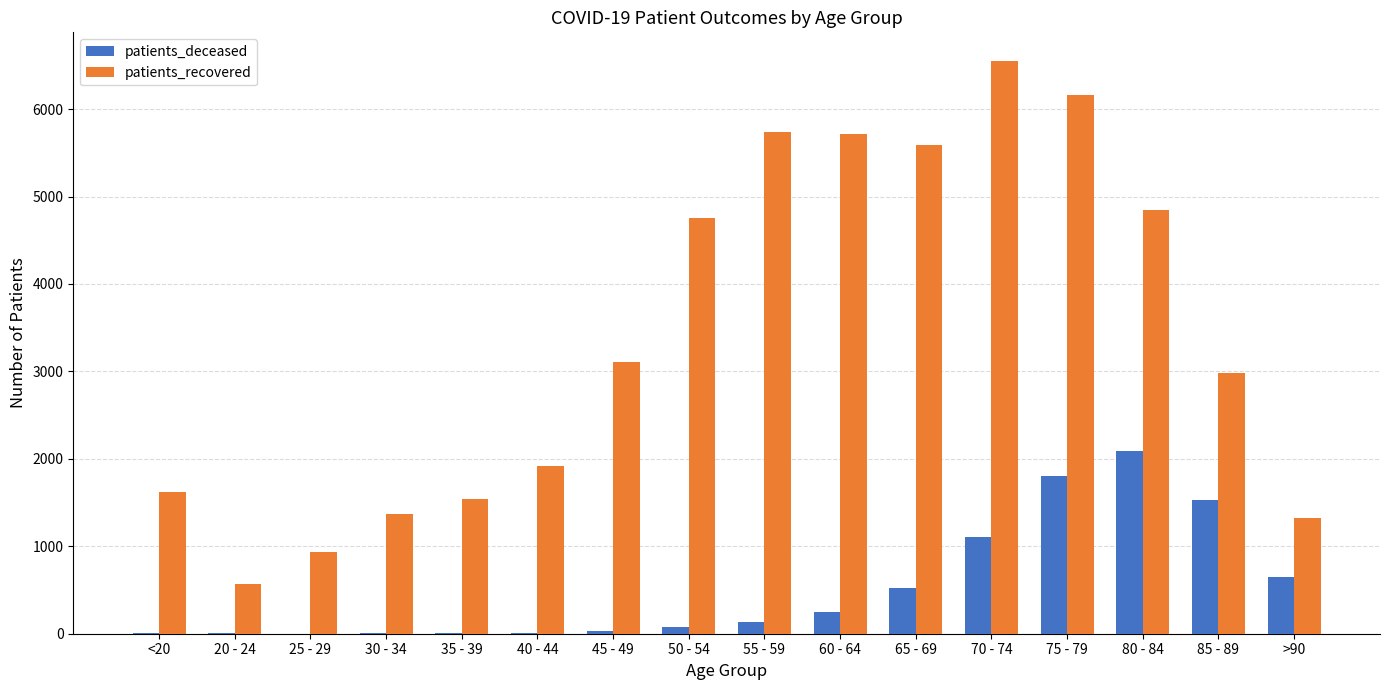

Which series has the largest total across all categories?

patients_recovered